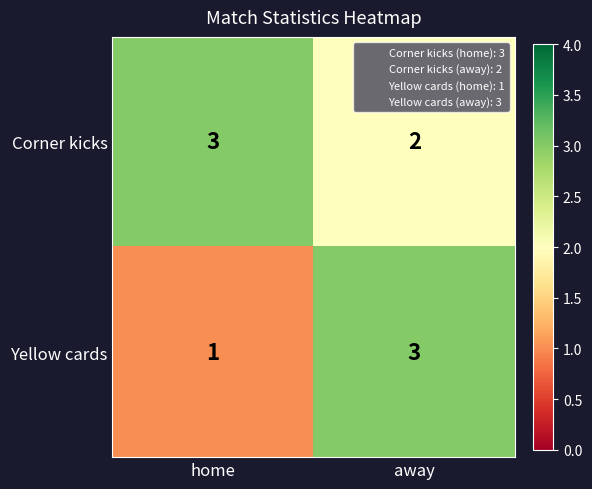

At how many categories does at least one series exceed 2?

2